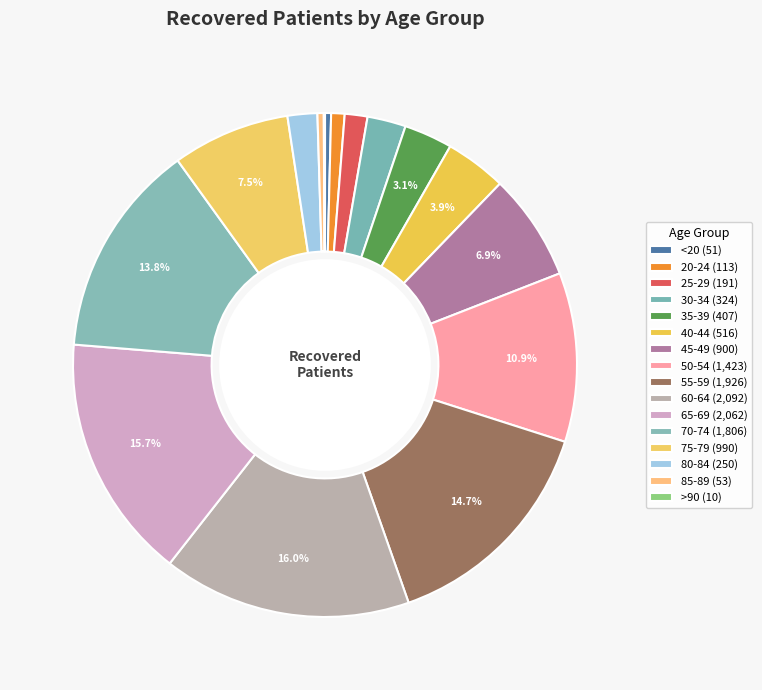

To the nearest percent, what portion does 20-24 represent?

1%